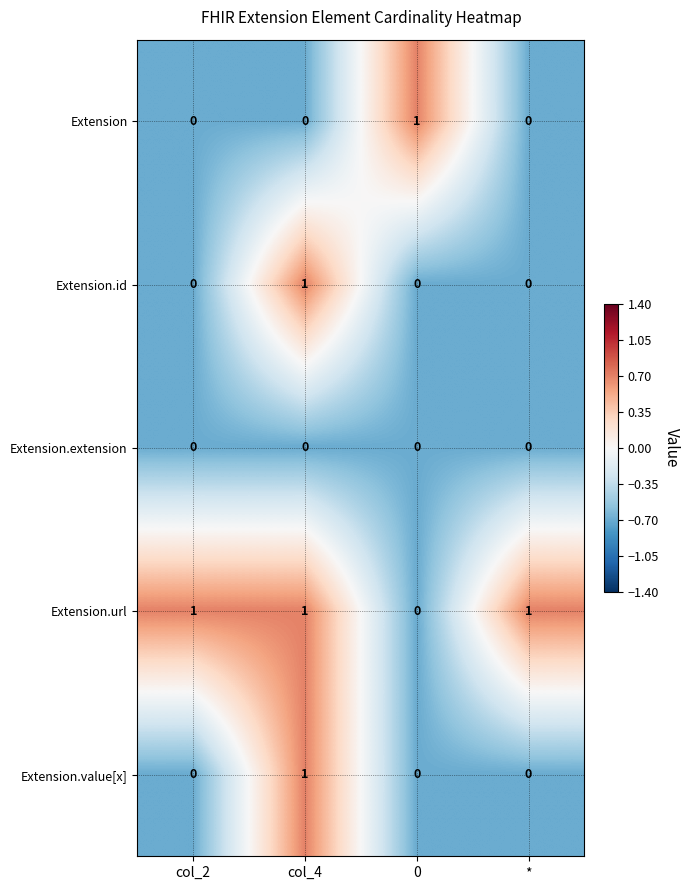

How many Extension.value[x] values are between 0 and 1?

4